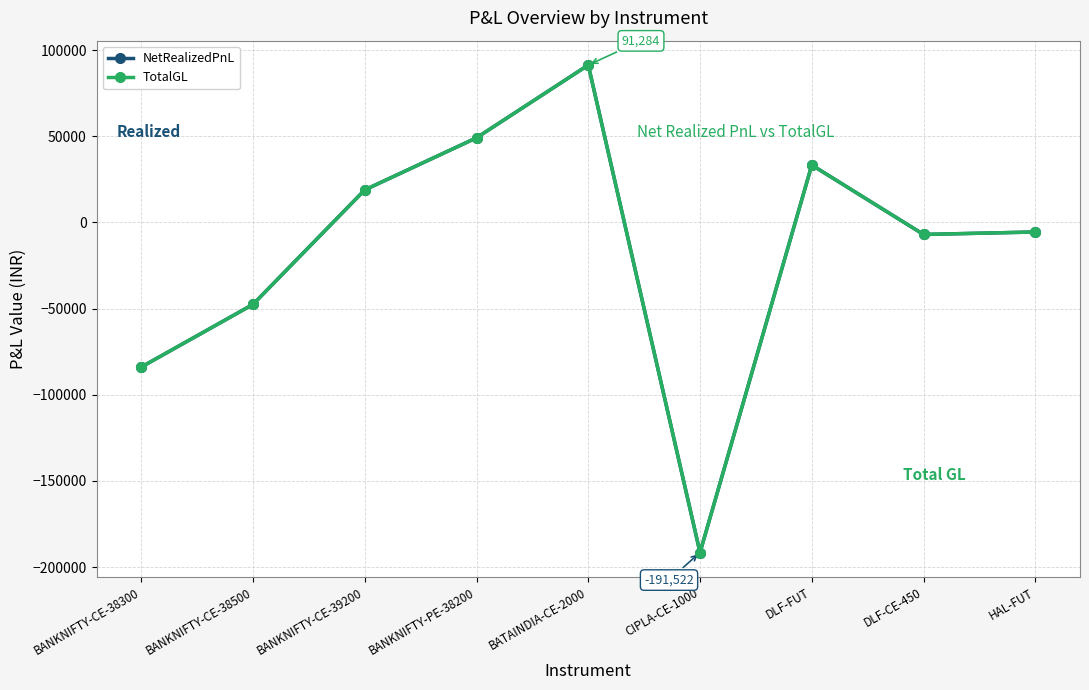

What is the sum of all TotalGL values?

-143144.0